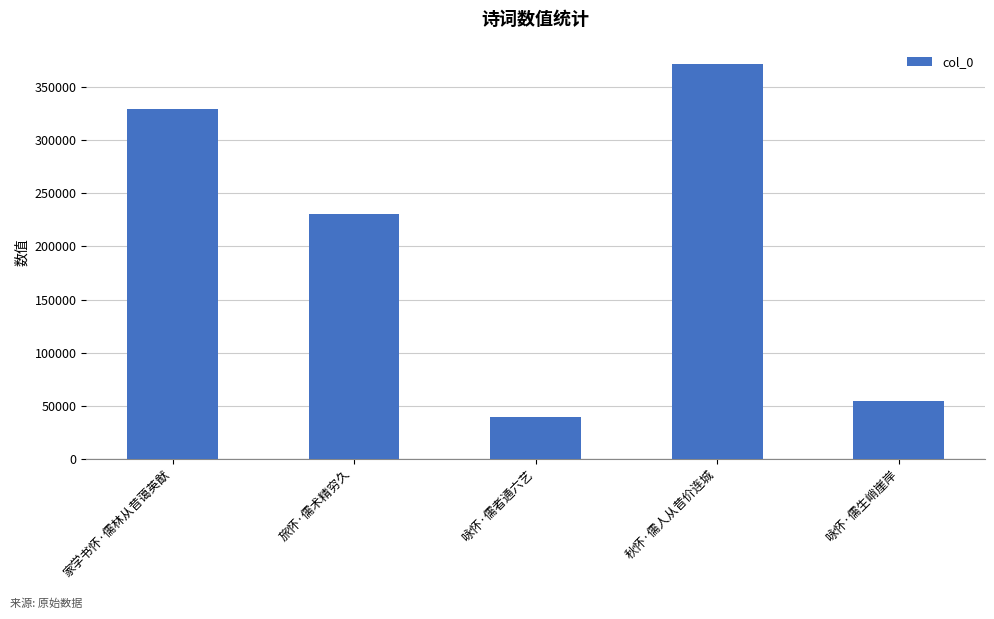

Rank the categories by value from lowest to highest.

咏怀·儒者通六艺, 咏怀·儒生峭崖岸, 旅怀·儒术精穷久, 家学书怀·儒林从昔蔼英猷, 秋怀·儒人从昔价连城